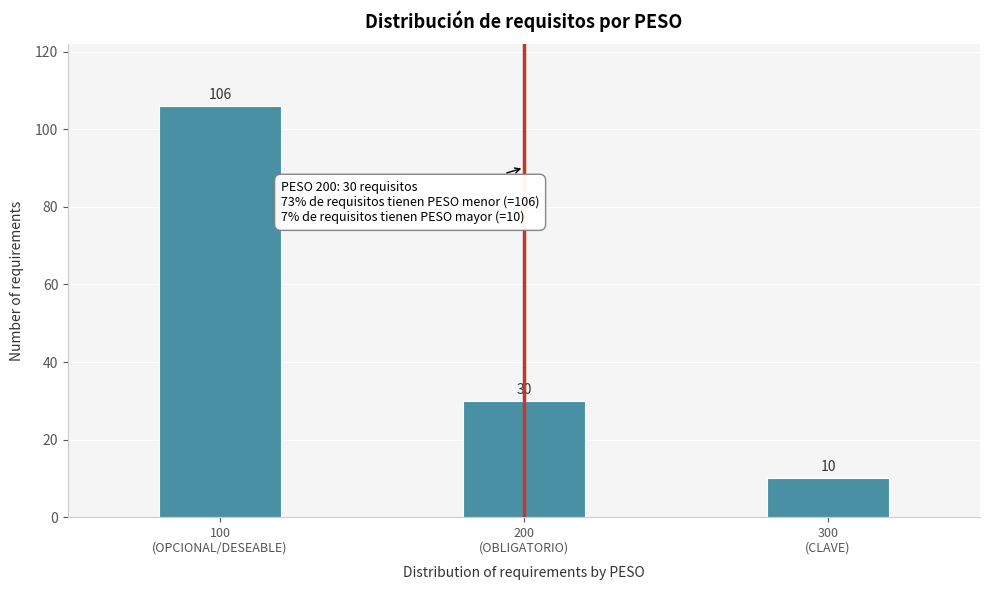

Reading right to left, list all the values displayed in this chart.

10	30	106